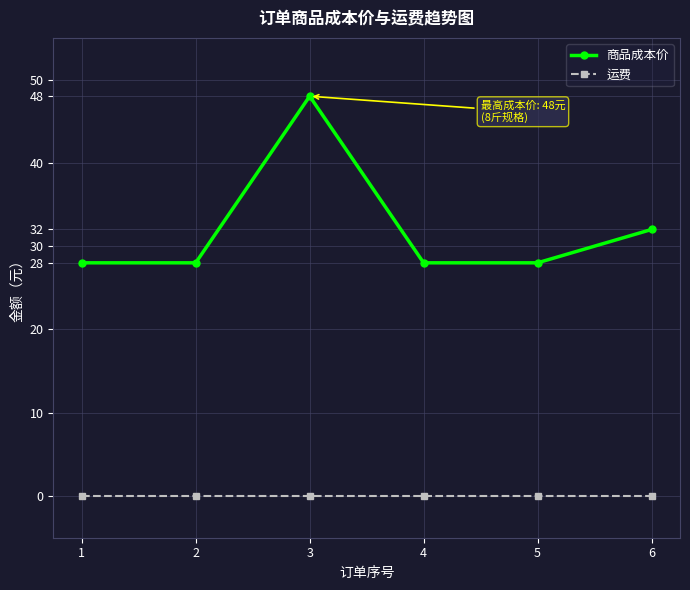

What is the spread (max minus min) of values at 1?

28